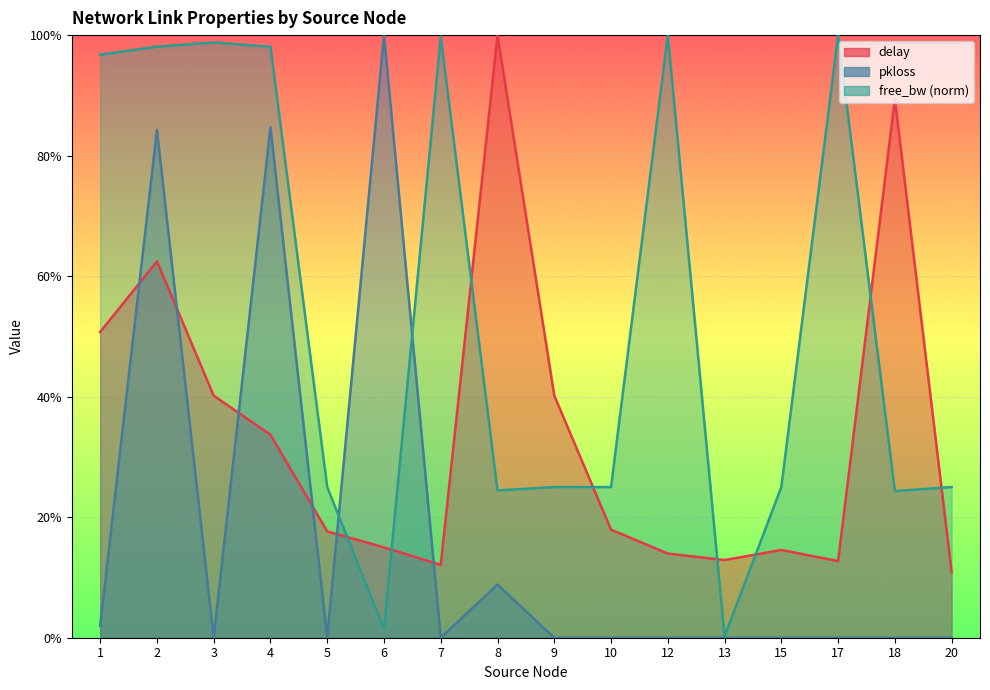

What is the value of the free_bw_norm point at the 9th from the left?

0.2